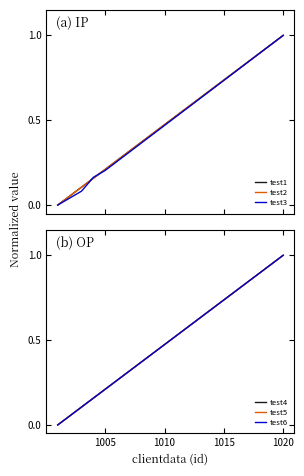

True or false: test1 has more than 0 interior local peaks.

False